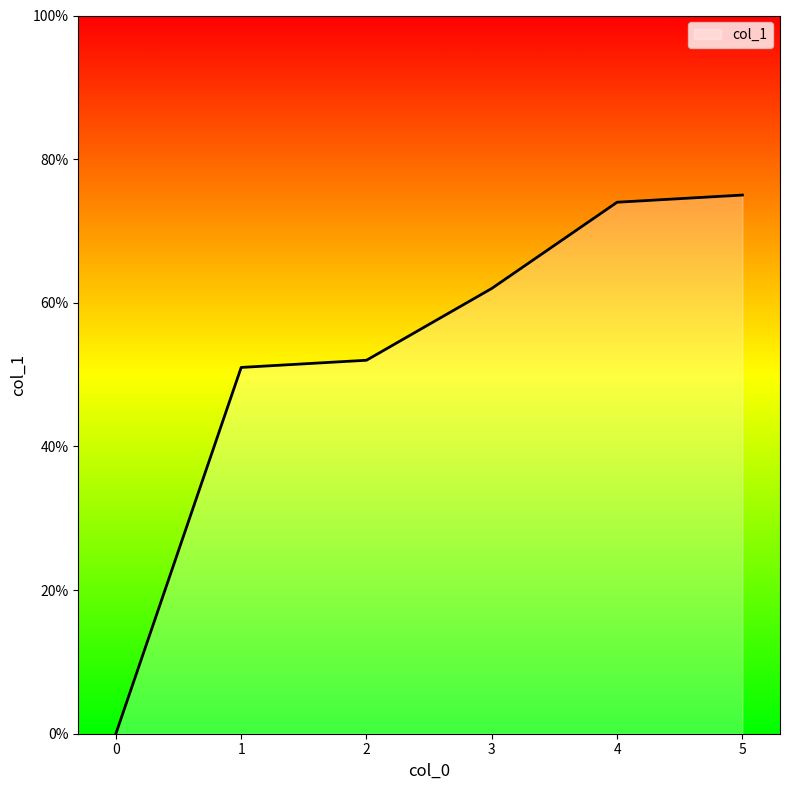

Which has a higher value, 2 or 1?

2